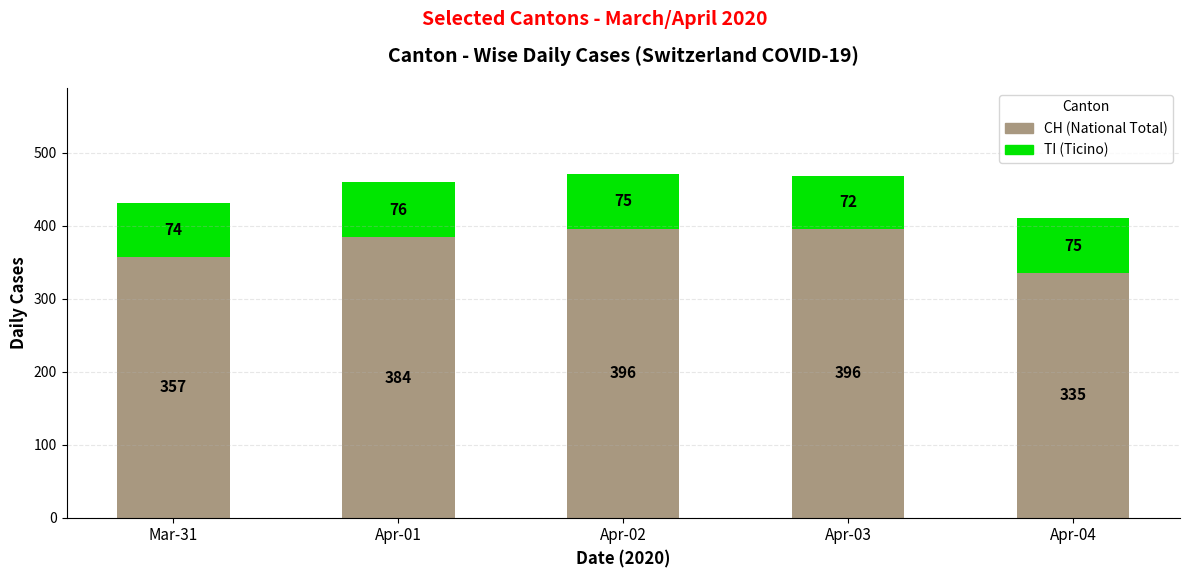

What is the total value across all series at Apr-04?

410